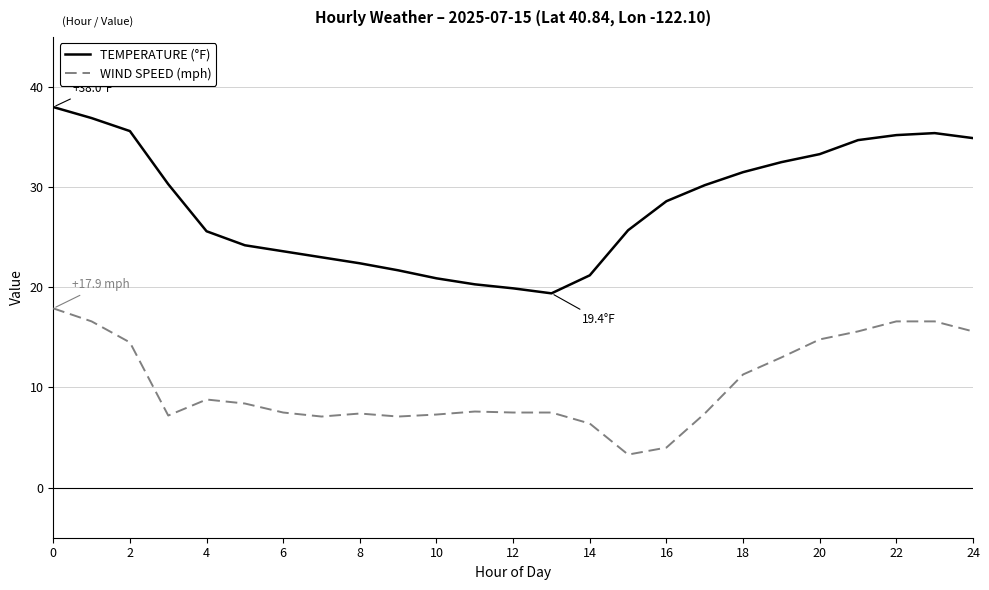

True or false: TEMPERATURE (°F) and WIND SPEED (mph) intersect in this chart.

False